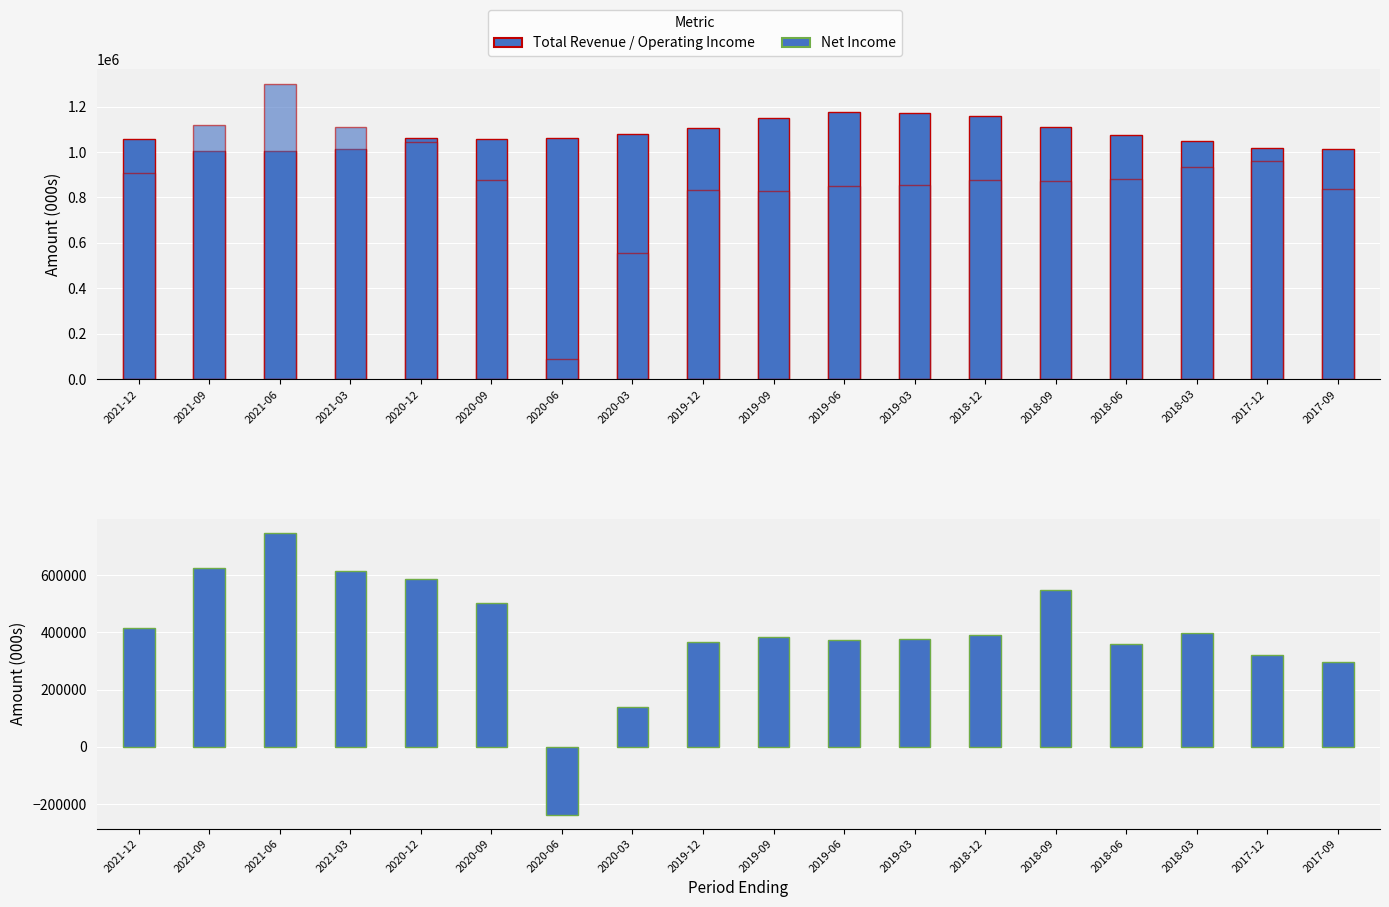

At which label is Total Revenue closest to 1091500?

2020-03